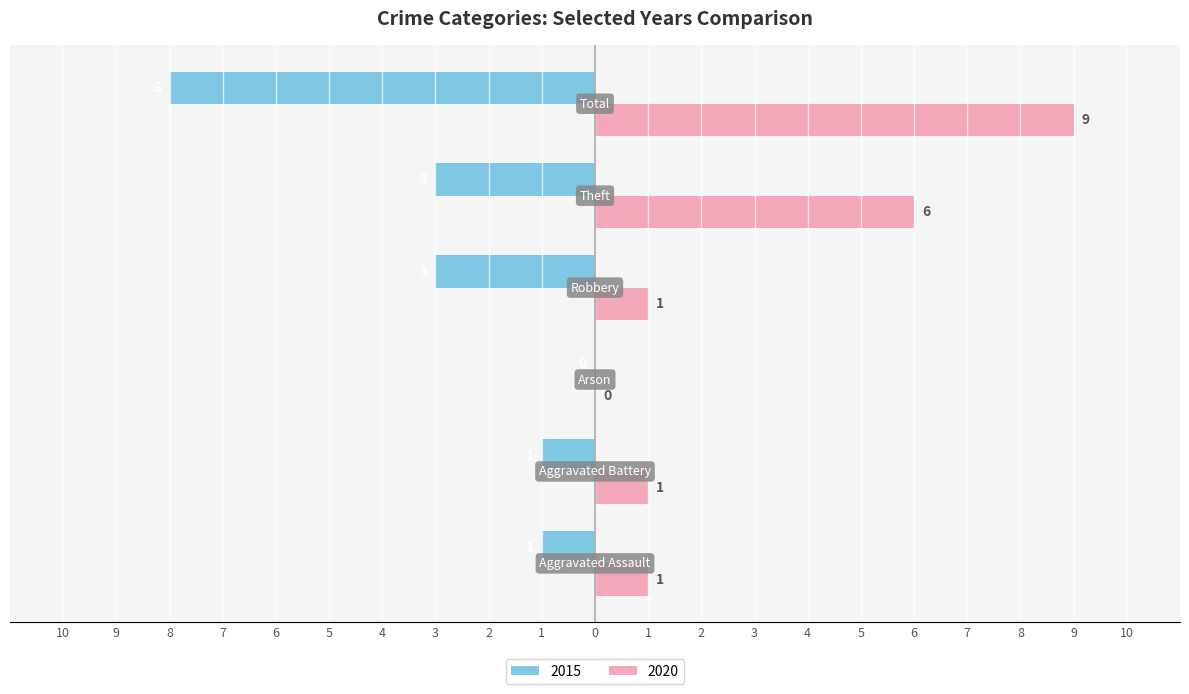

At which label does 2015 first exceed -1?

Arson